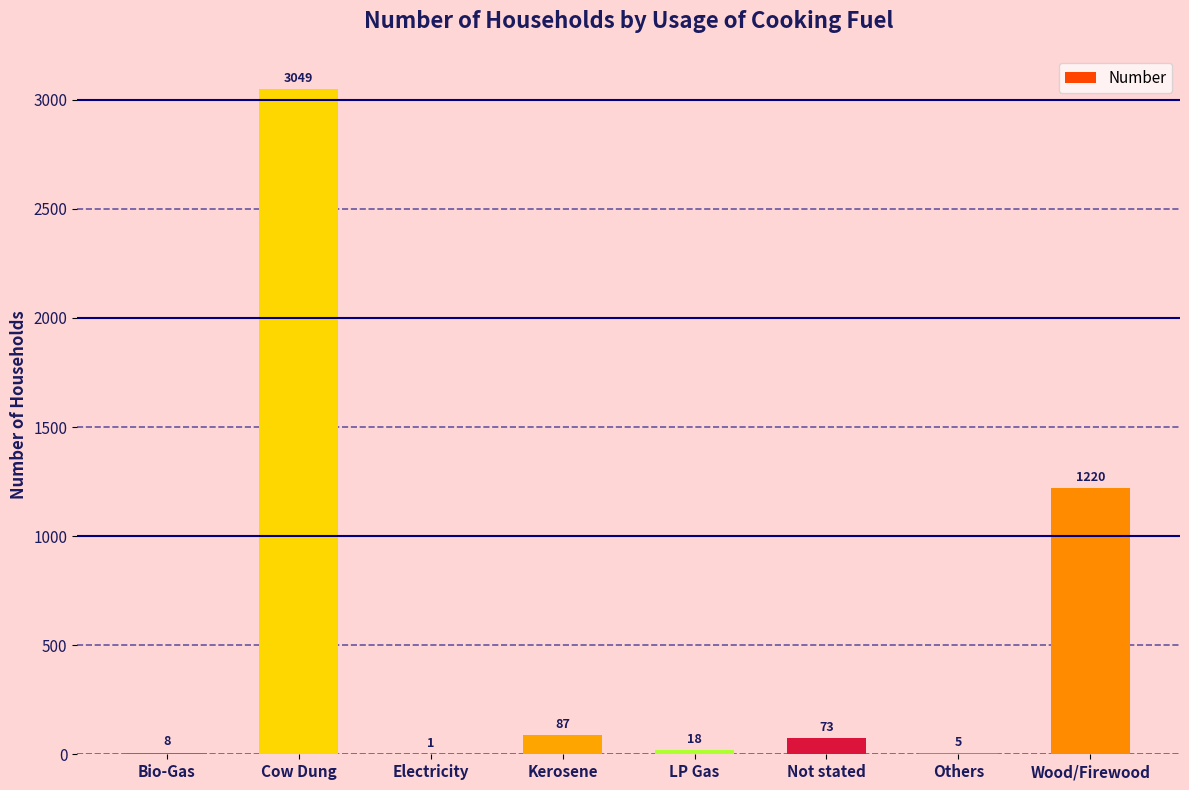

True or false: the data shows 3049 at Cow Dung.

True